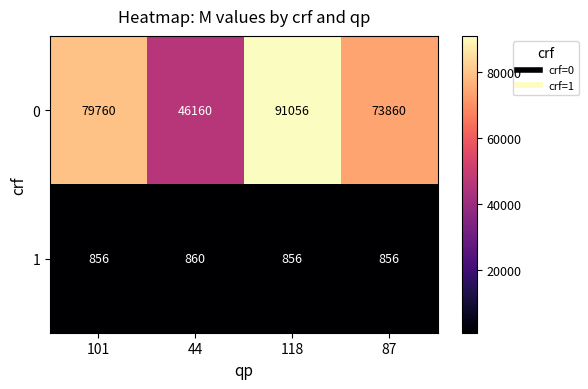

Reading left to right, extract all data points from this chart.

0: 101=79760	44=46160	118=91056	87=73860
1: 101=856	44=860	118=856	87=856